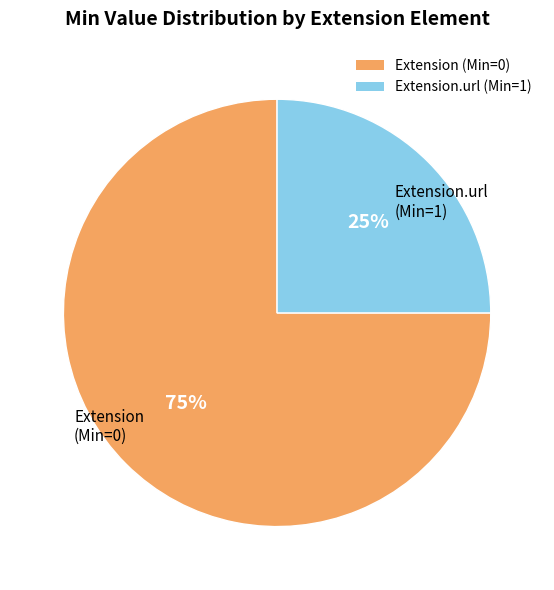

To the nearest percent, what is the average slice percentage?

50%